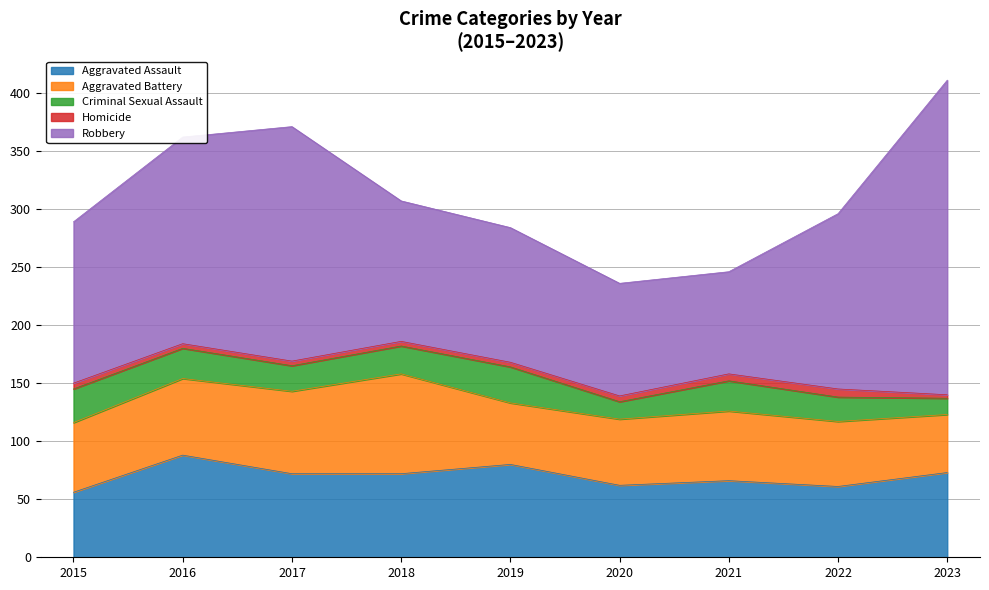

What is the difference between the highest and lowest values at 2018?

117